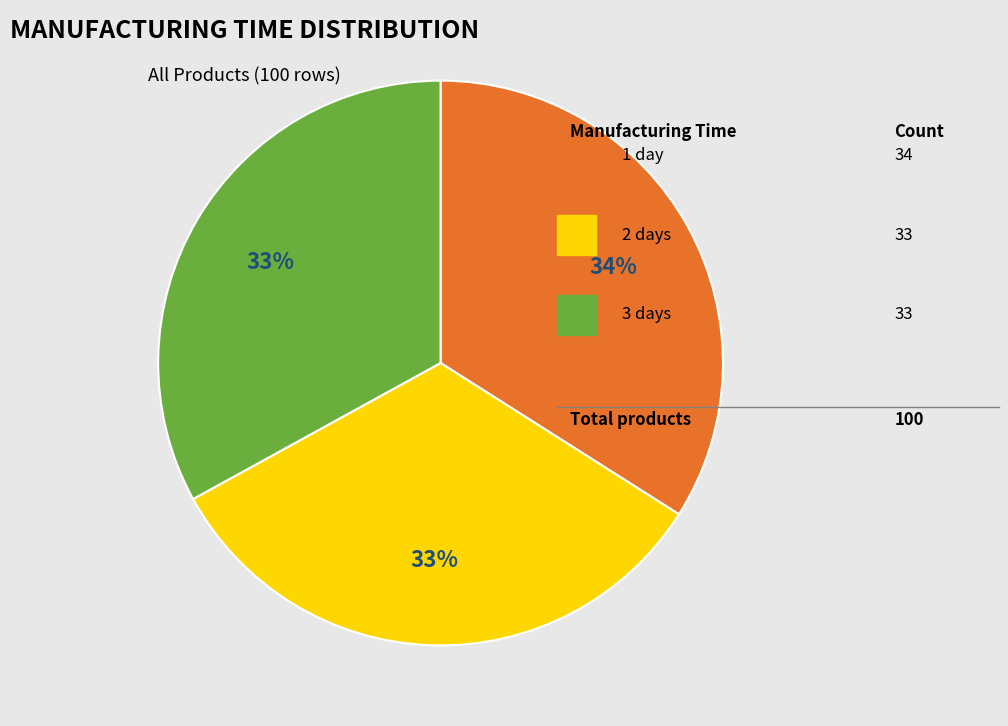

How many slices are in this pie chart?

3